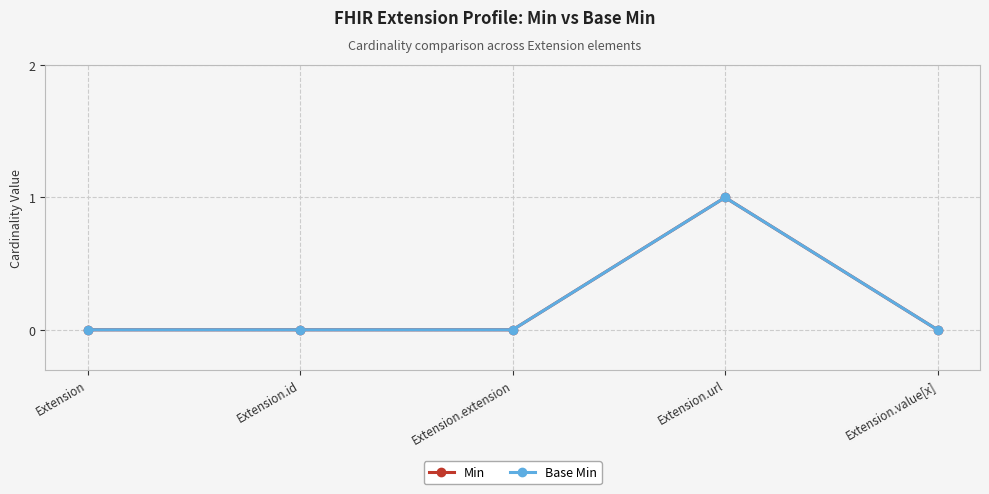

True or false: Min and Base Min intersect in this chart.

False